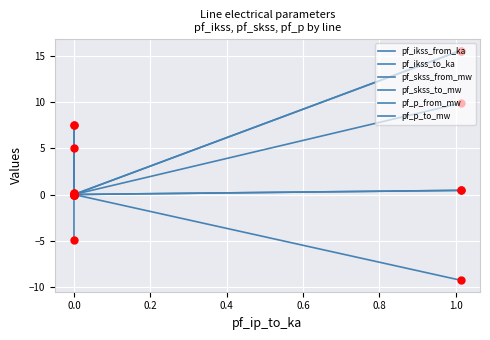

Which series contains the lowest Y value?

pf_p_from_mw